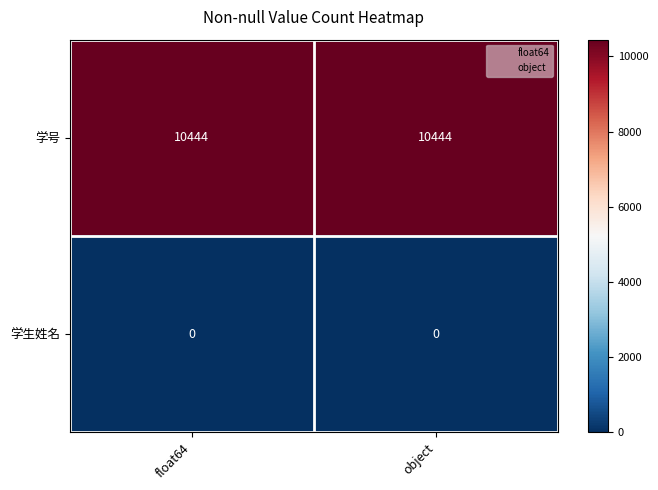

At how many categories does at least one series exceed 766?

2